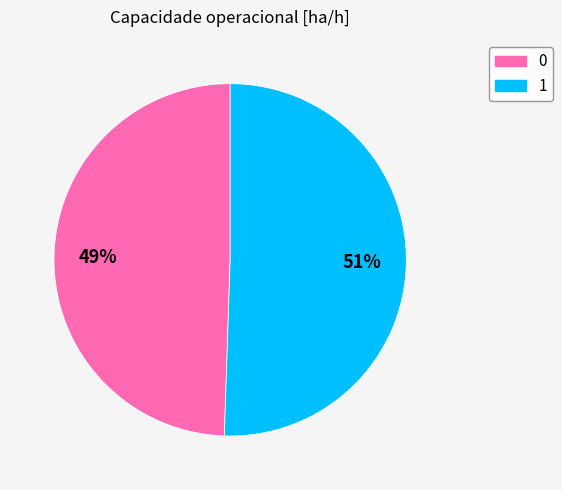

Is the sum of 1 and 0 greater than half?

Yes